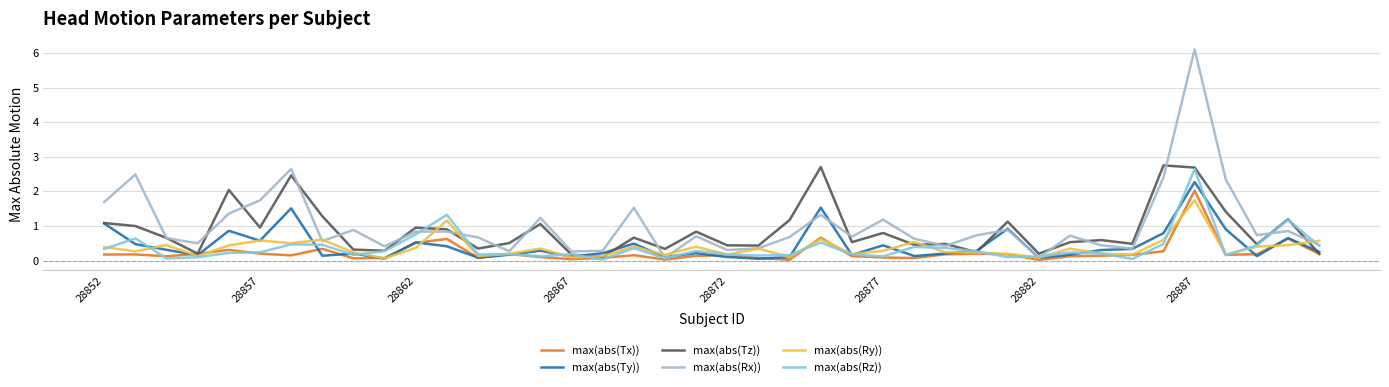

Does the chart display data point markers on the line(s)?

No